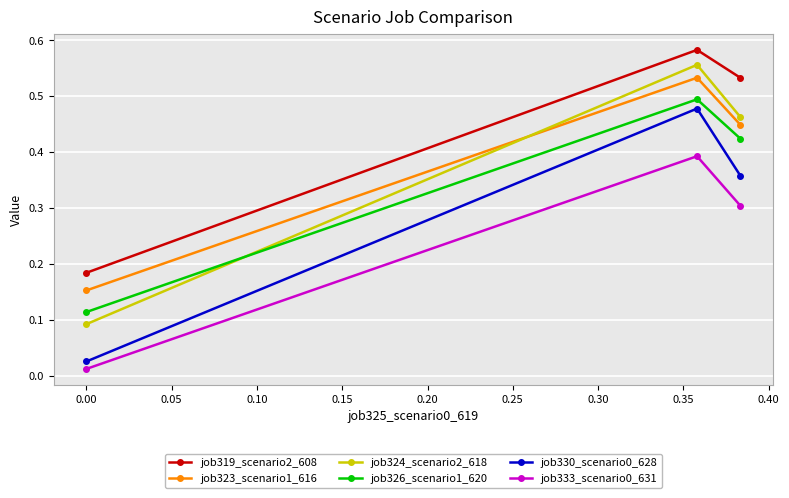

Which series has the largest range (max minus min)?

job324_scenario2_618